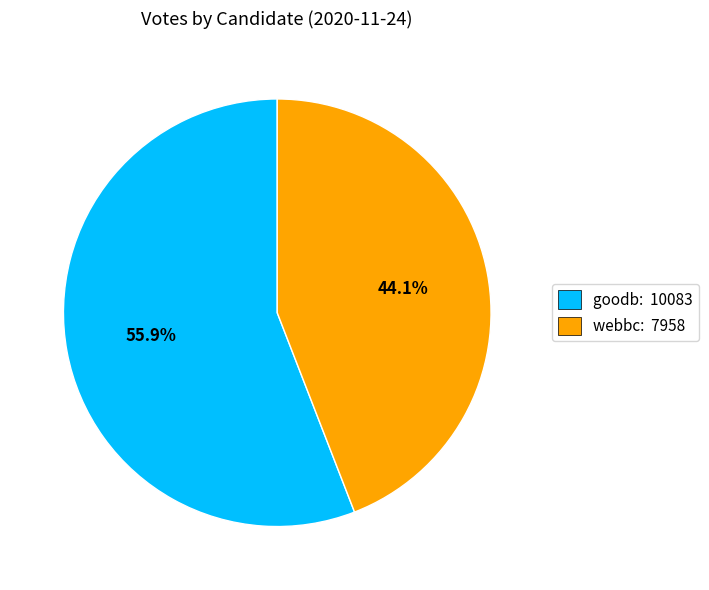

Is it true that goodb is 56% of the pie?

True